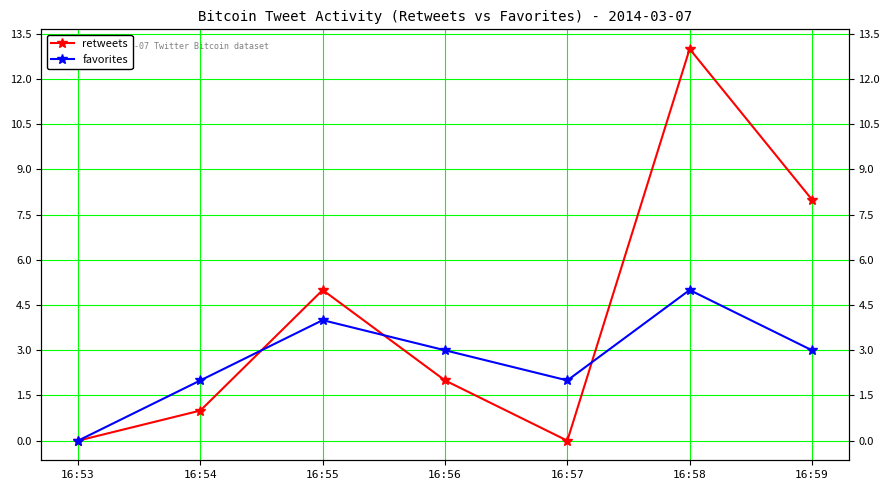

What is the difference between the retweets values at 16:59 and 16:57?

8